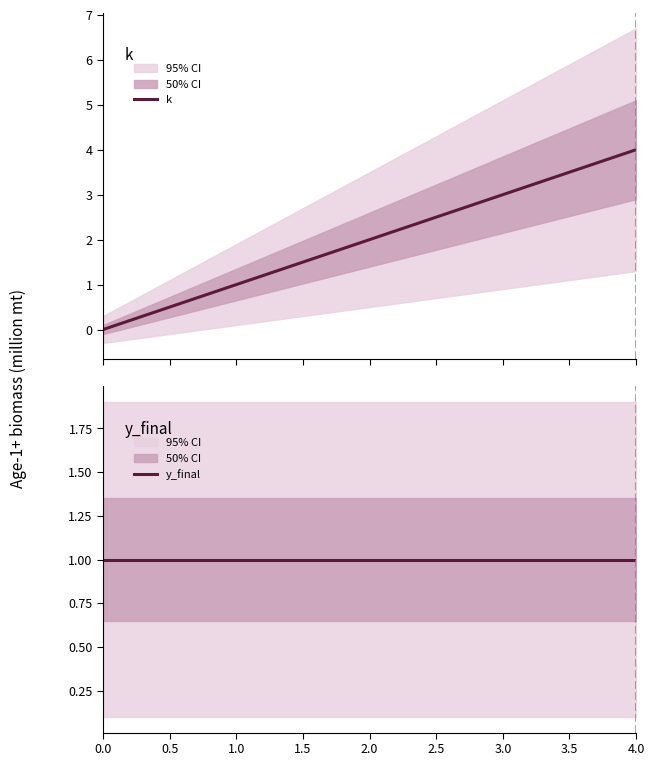

What is the highest value of the k series?

4